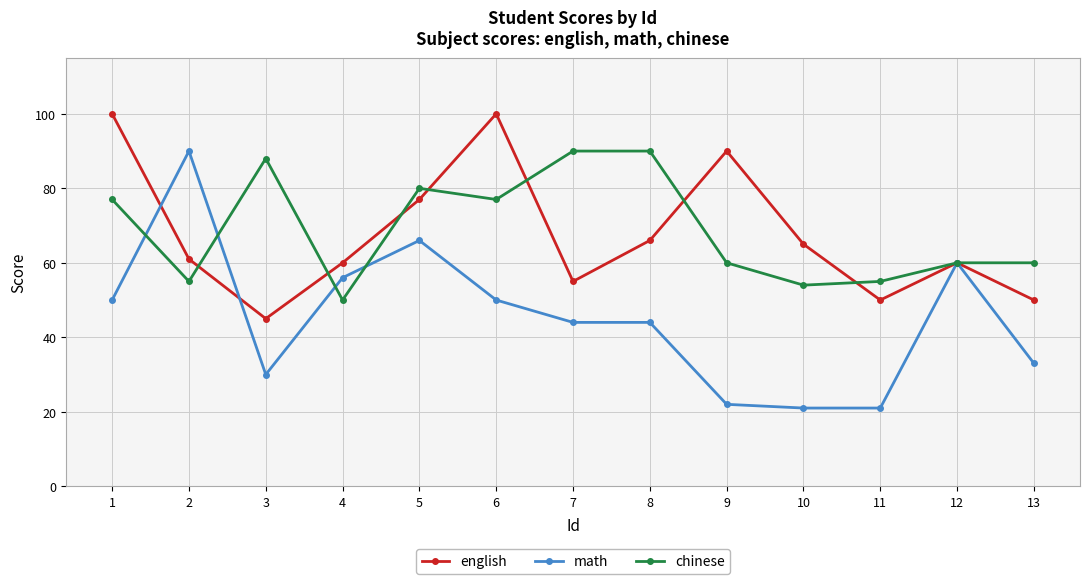

What are all the series names shown in the legend?

english, math, chinese